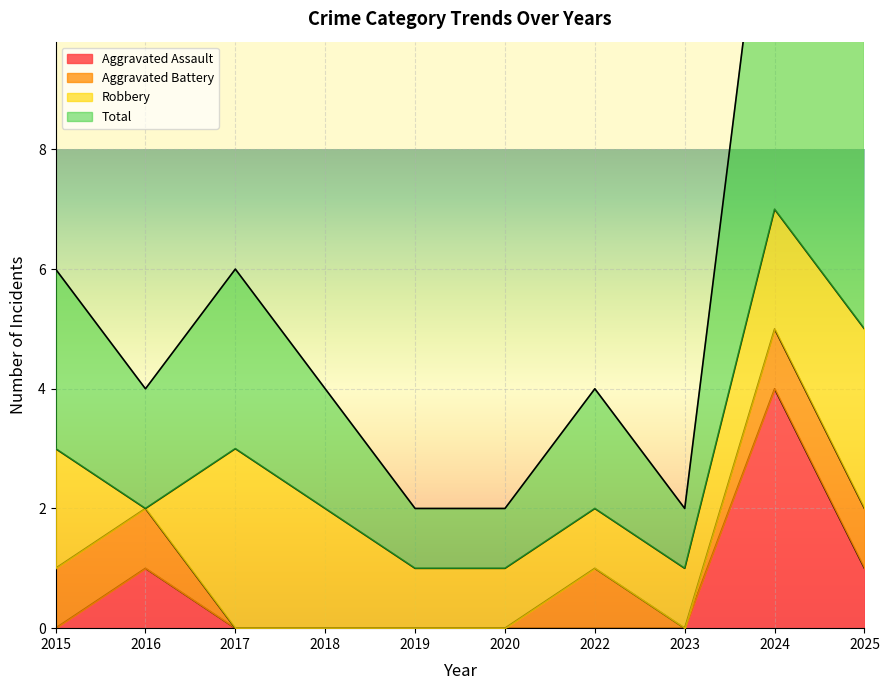

At how many categories does at least one series exceed 0?

10